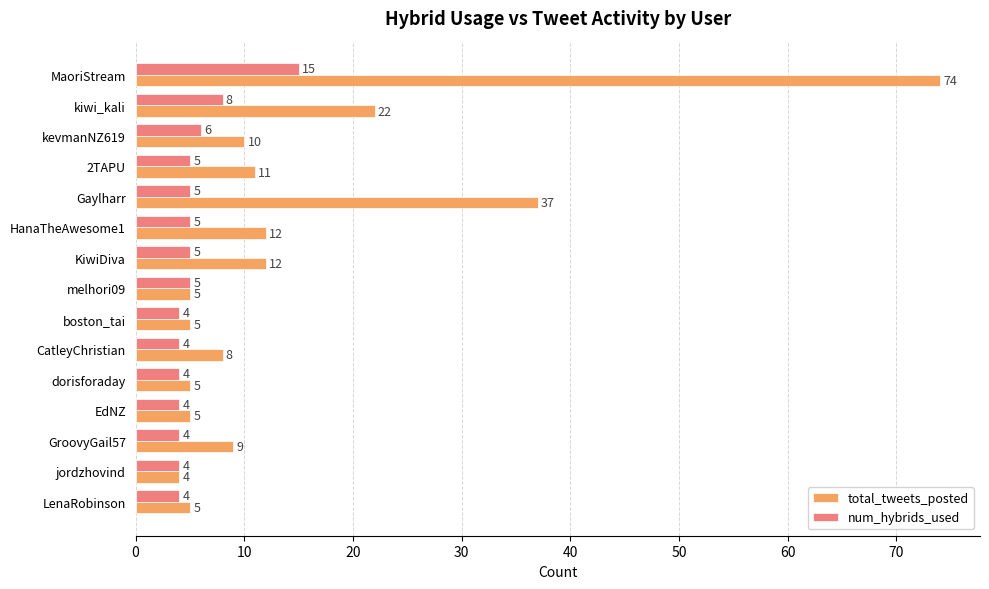

True or false: total_tweets_posted has a value of 20 at KiwiDiva.

False